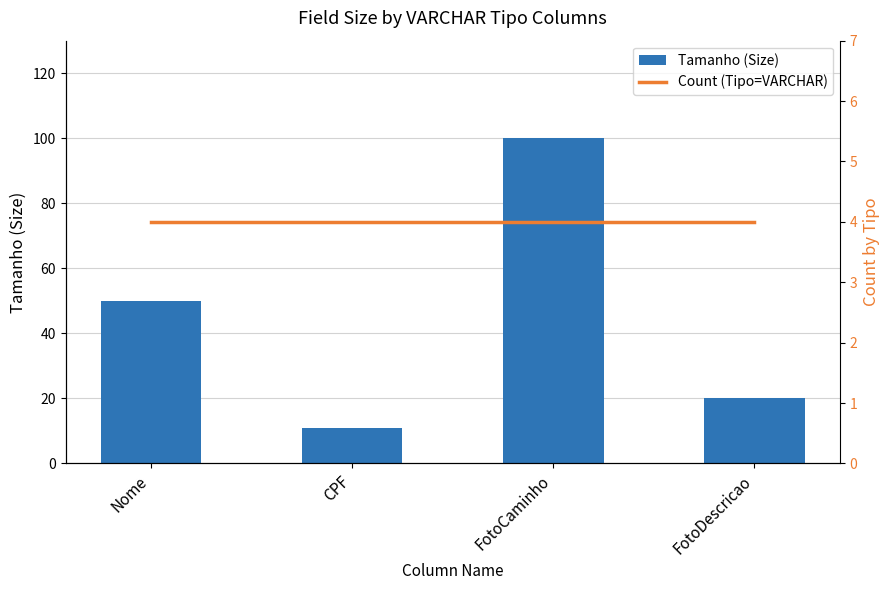

What is the difference between the second highest and minimum values in the Tamanho (Size) series?

39